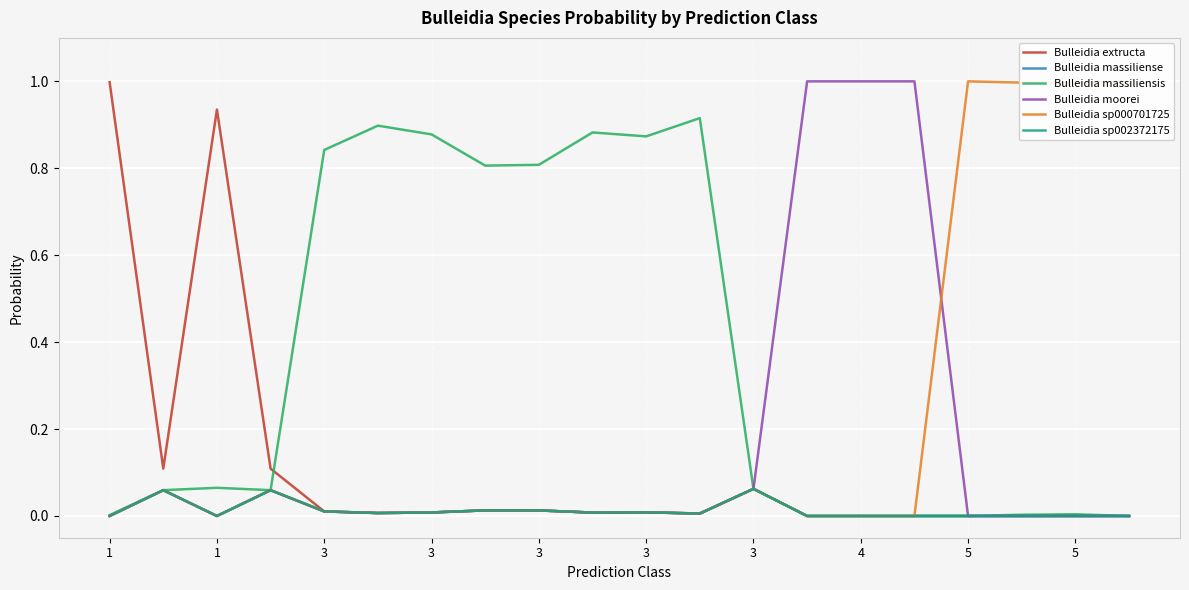

Is it true that Bulleidia massiliensis equals 1.5 at 3?

False